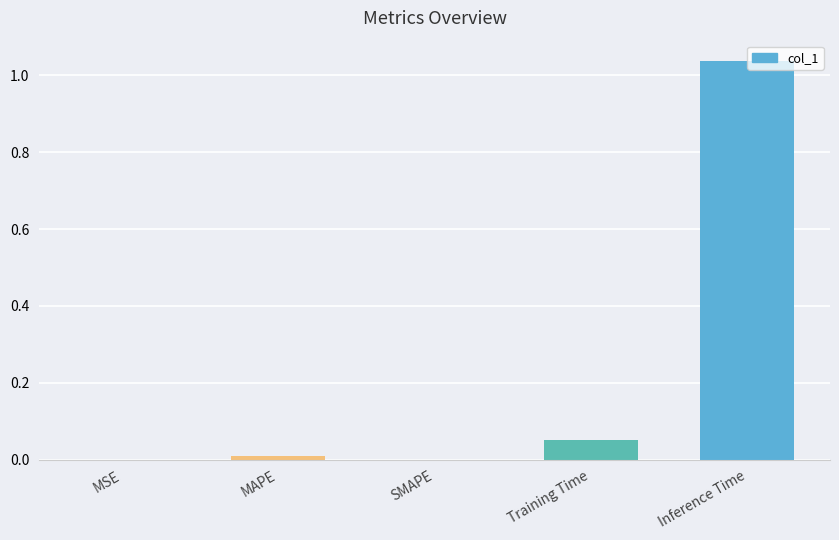

At which category does the chart reach its peak across all series?

Inference Time